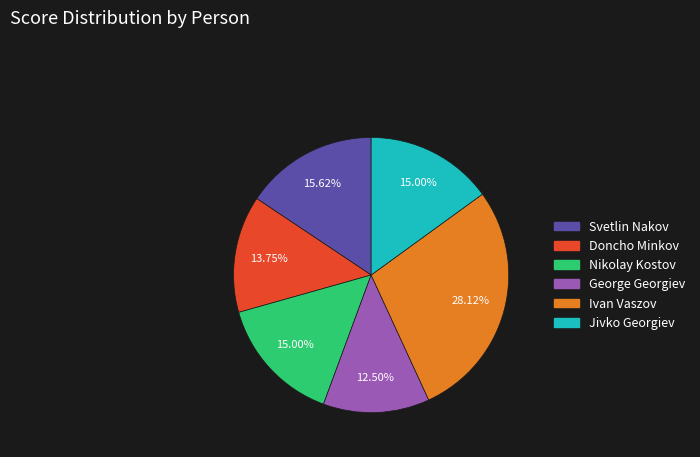

Approximately how many times larger is the value at Jivko Georgiev compared to George Georgiev?

1.2